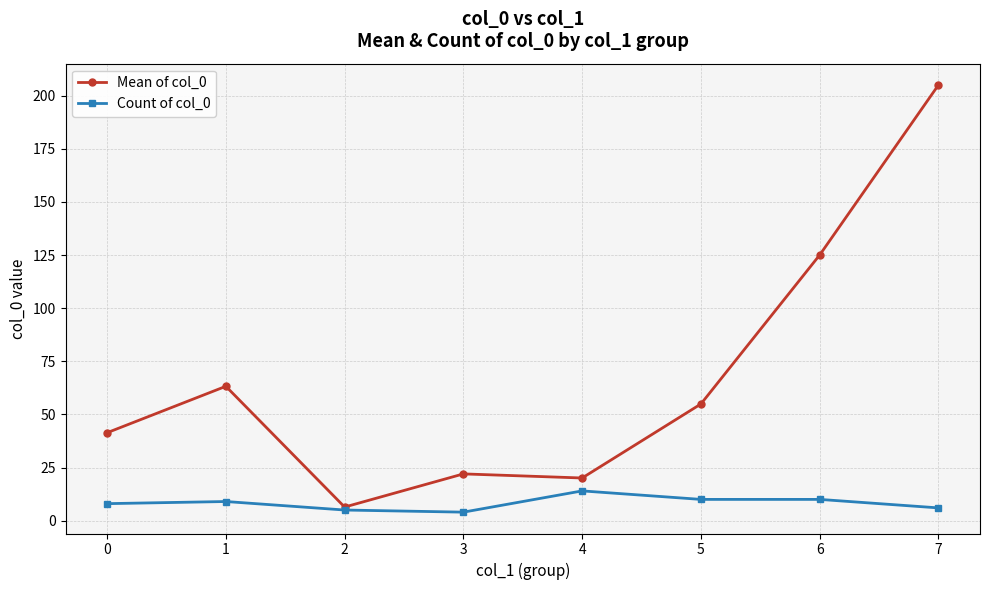

Which series has the largest total across all categories?

Mean of col_0